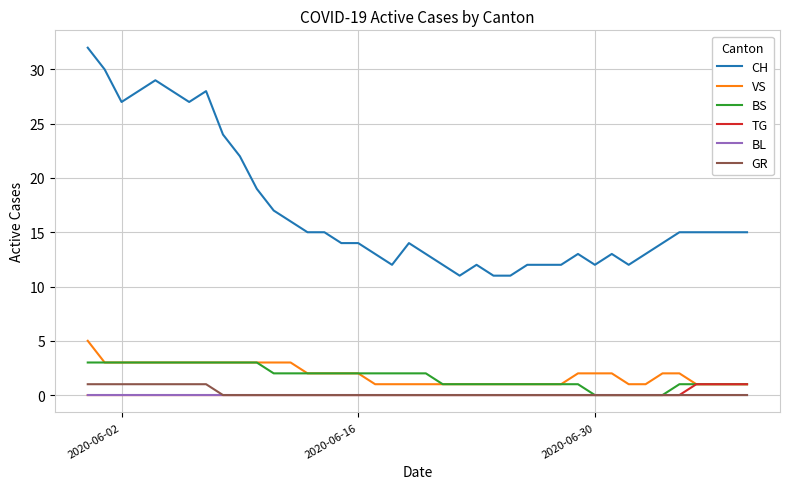

Does the chart display data point markers on the line(s)?

No